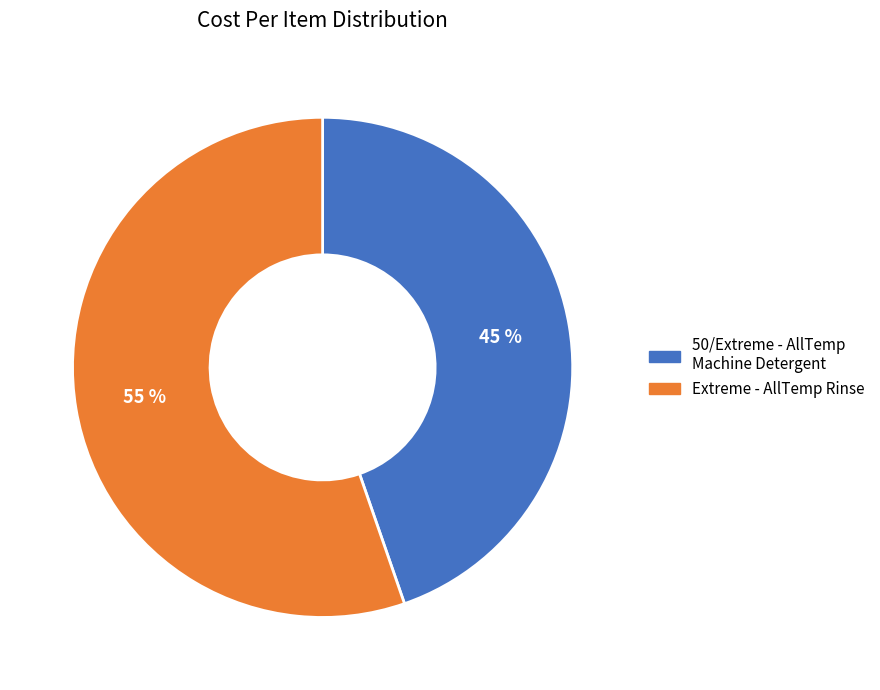

Rank the categories by value from lowest to highest.

50/Extreme - AllTemp Machine Detergent, Extreme - AllTemp Rinse